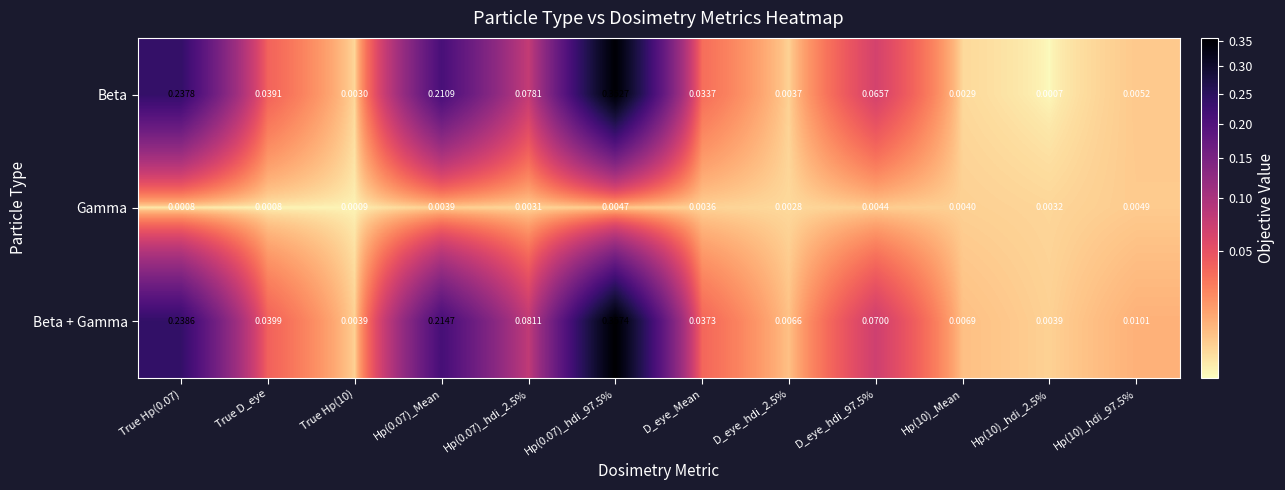

Between True Hp(10) and D_eye_hdi_97.5%, which series saw the biggest shift?

Beta + Gamma